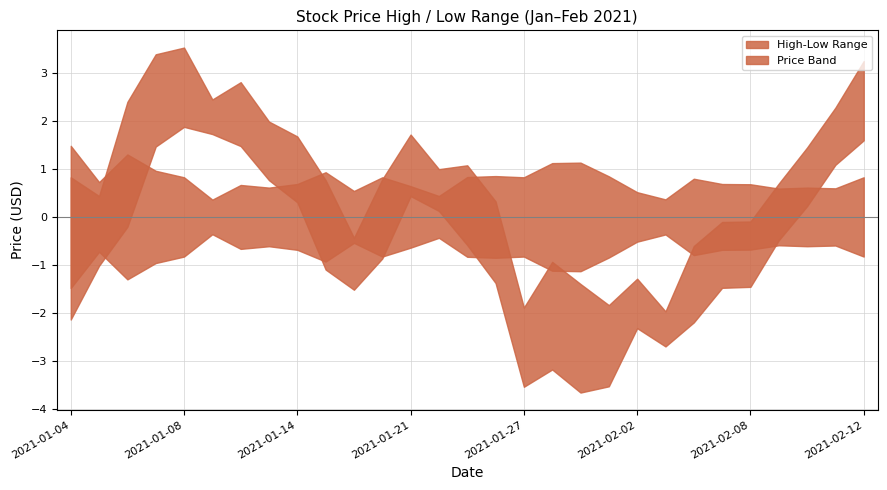

True or false: High and Low intersect in this chart.

False